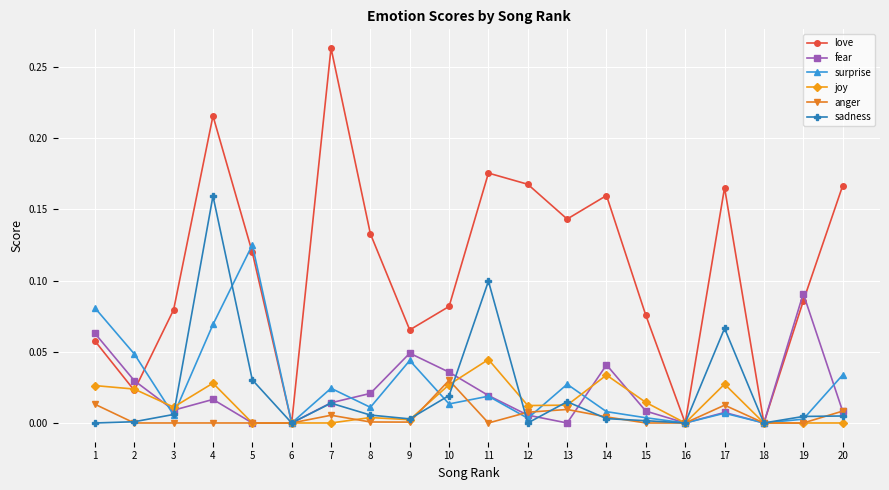

Where is the first local minimum for fear?

3